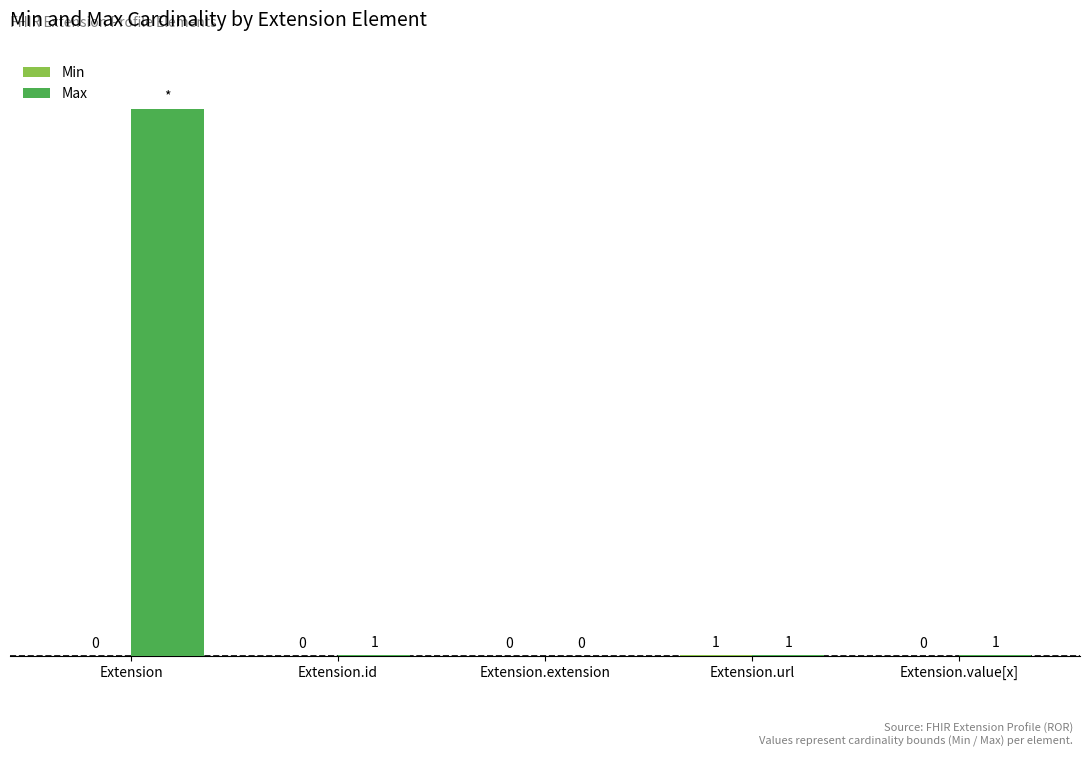

Which category has the highest value in the Max series?

Extension